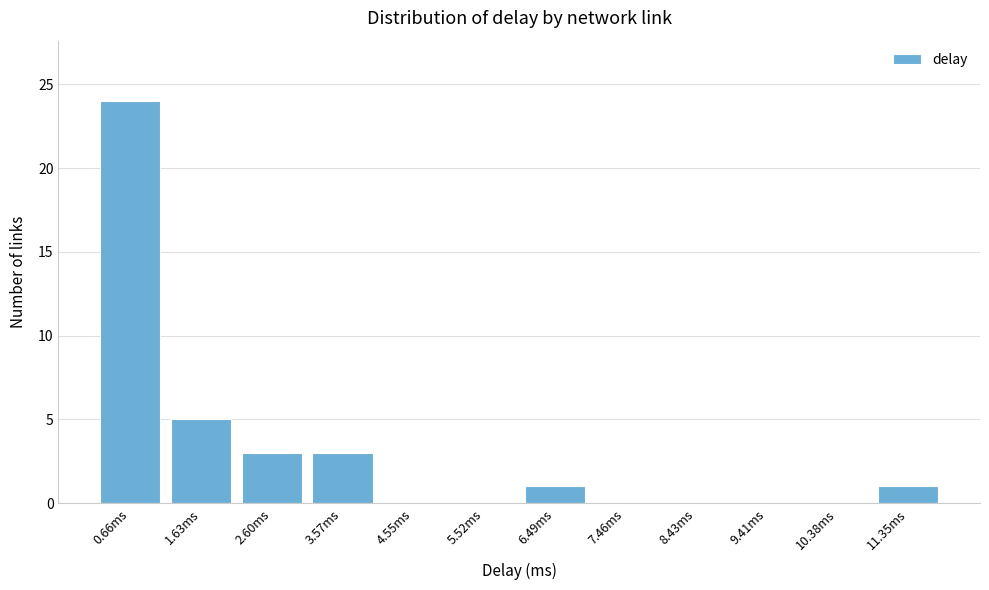

Reading left to right, list all the values displayed in this chart.

0.66ms=24	1.63ms=5	2.60ms=3	3.57ms=3	4.55ms=0	5.52ms=0	6.49ms=1	7.46ms=0	8.43ms=0	9.41ms=0	10.38ms=0	11.35ms=1